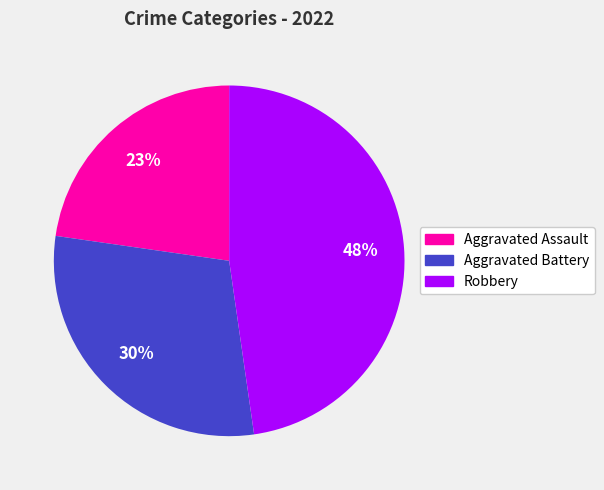

Is Aggravated Assault the majority of the pie?

No